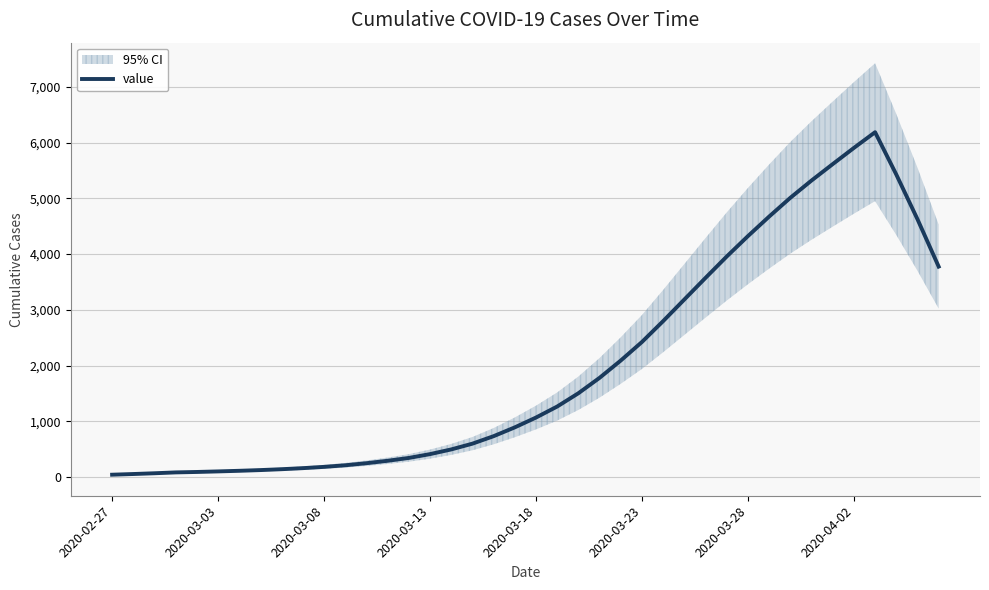

What is the highest value of the value series?

6189.3